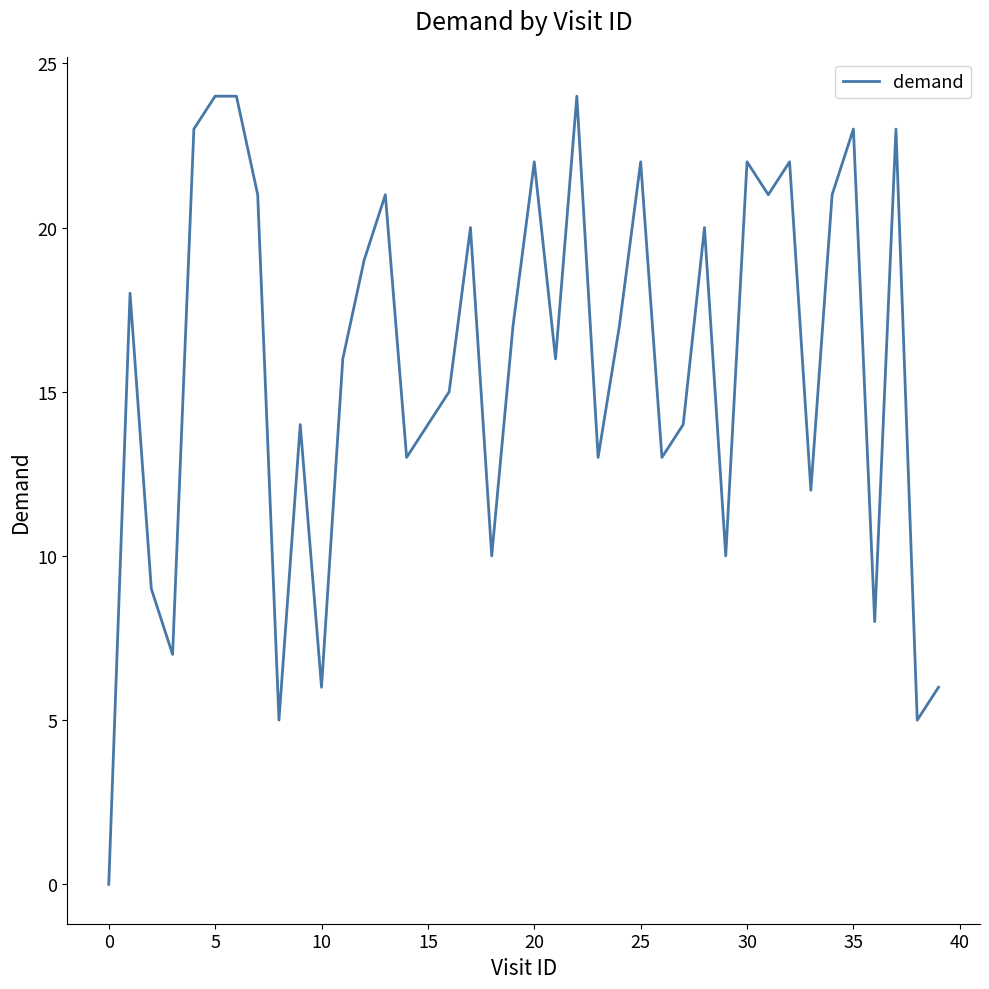

What is the maximum value shown in the chart?

24